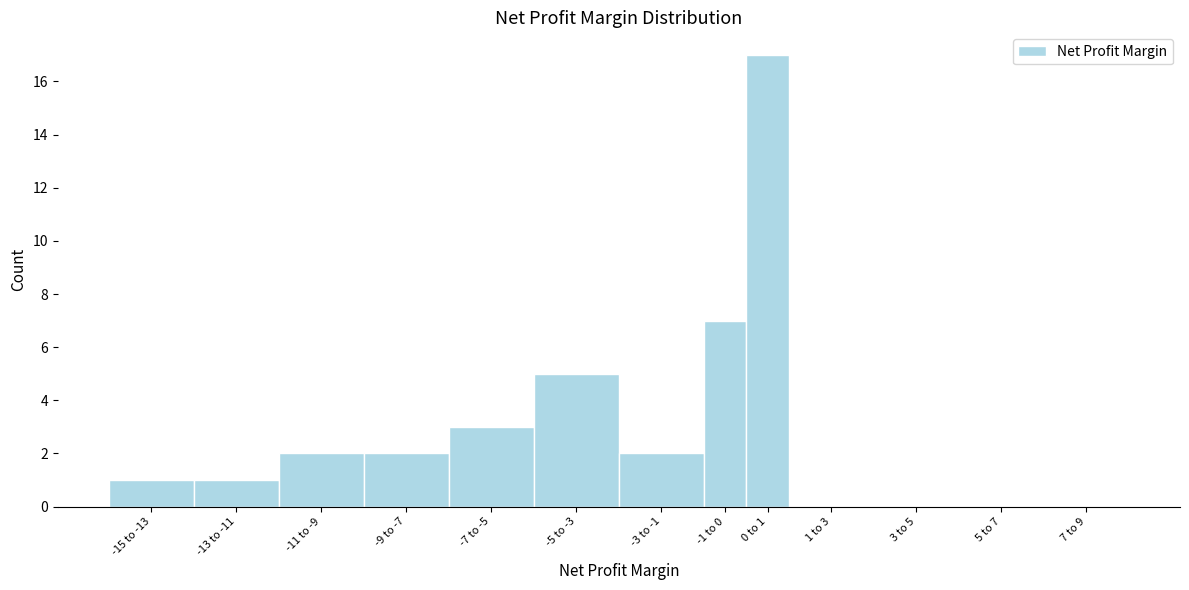

Reading left to right, extract all data points from this chart.

-15 to -13=1	-13 to -11=1	-11 to -9=2	-9 to -7=2	-7 to -5=3	-5 to -3=5	-3 to -1=2	-1 to 0=7	0 to 1=17	1 to 3=0	3 to 5=0	5 to 7=0	7 to 9=0